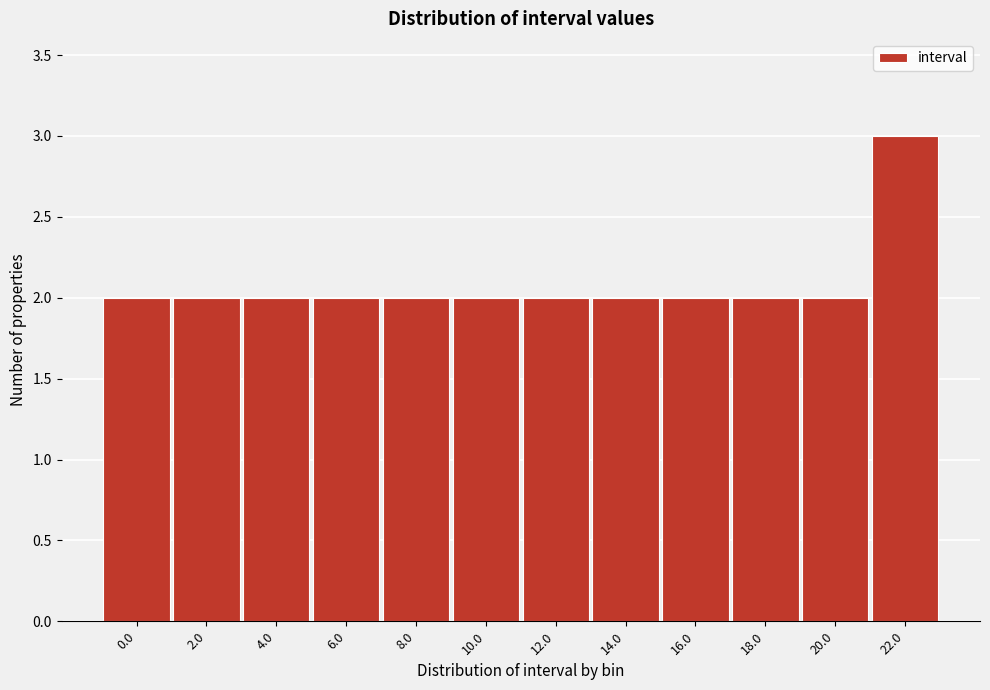

Reading left to right, list all the values displayed in this chart.

0.0=2	2.0=2	4.0=2	6.0=2	8.0=2	10.0=2	12.0=2	14.0=2	16.0=2	18.0=2	20.0=2	22.0=3